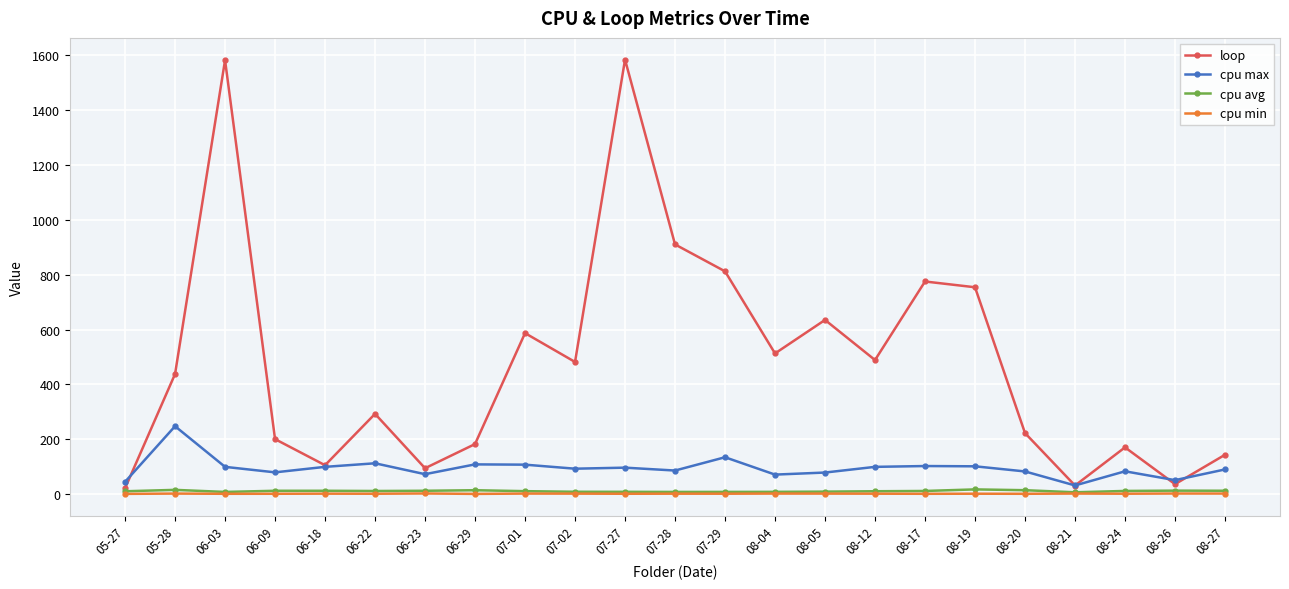

At how many categories does at least one series exceed 728?

6